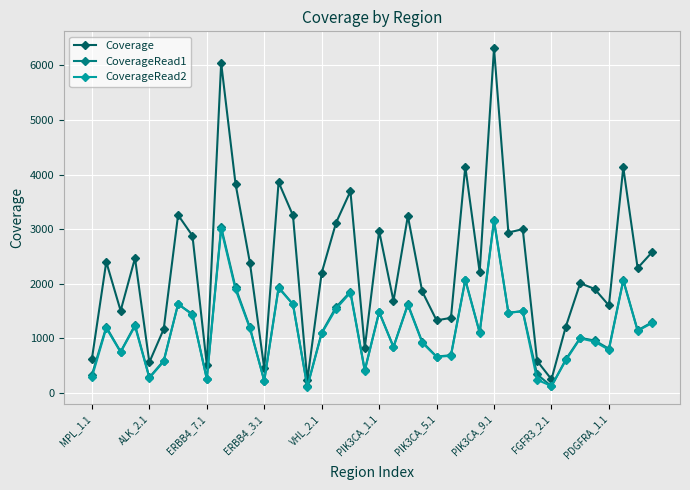

What is the greatest value displayed?

6314